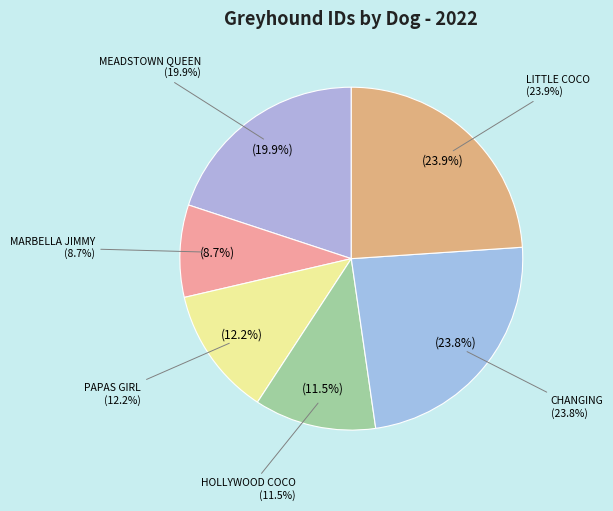

To the nearest percent, what is the difference between the MEADSTOWN QUEEN and HOLLYWOOD COCO slice percentages?

8%